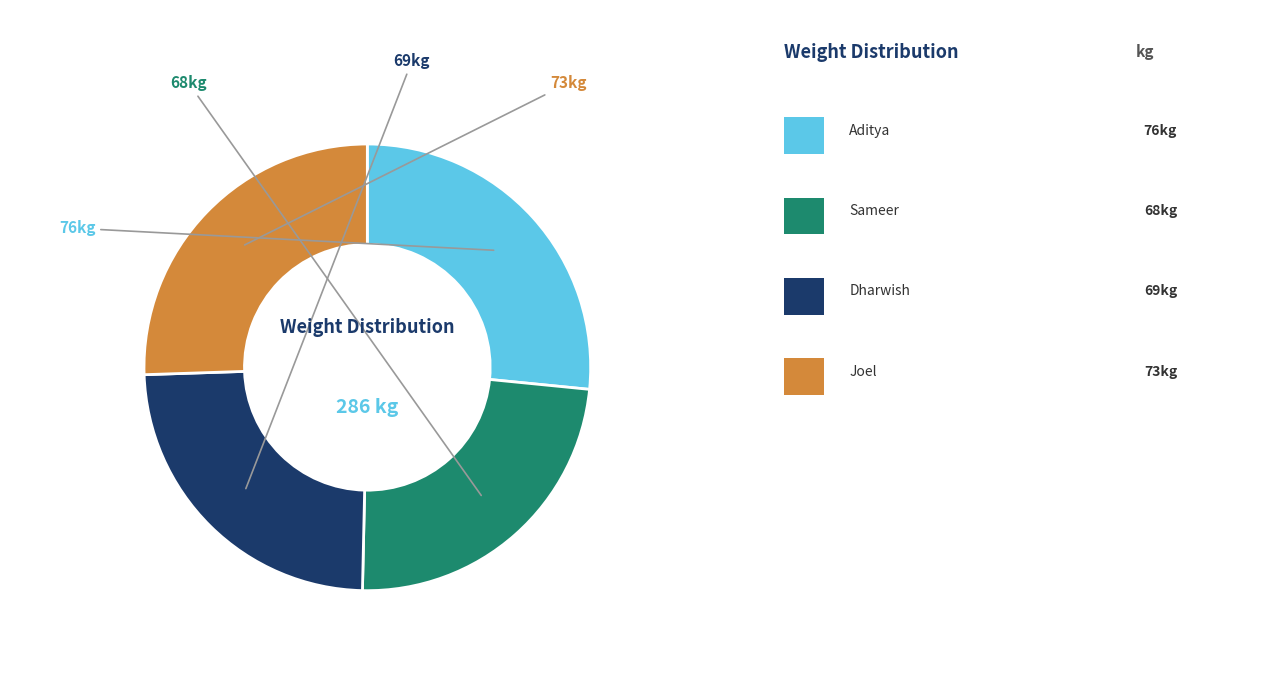

Is there a majority slice in this chart?

No